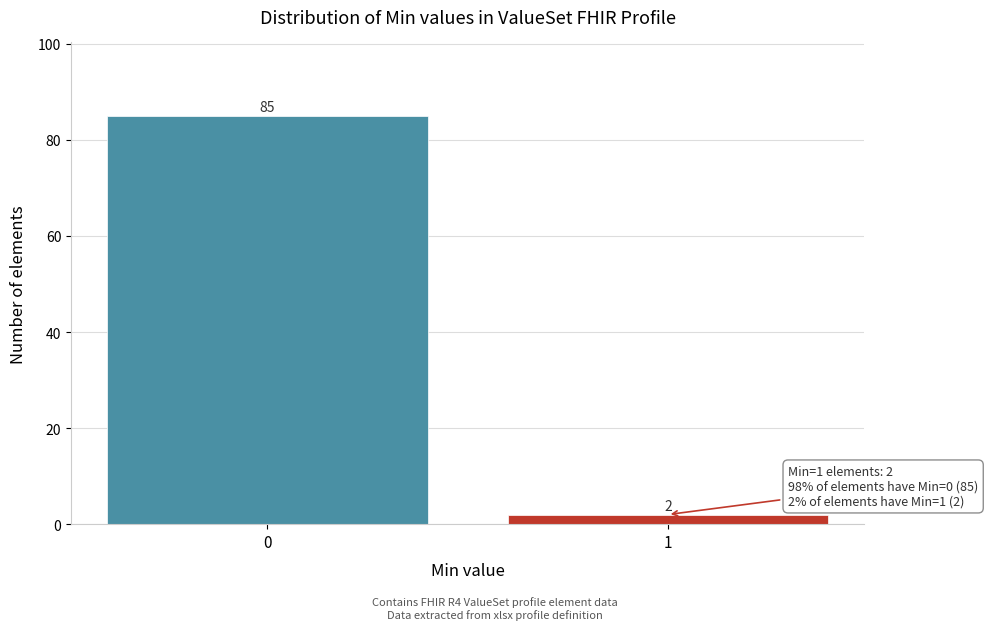

Reading left to right, list all the values displayed in this chart.

85	2